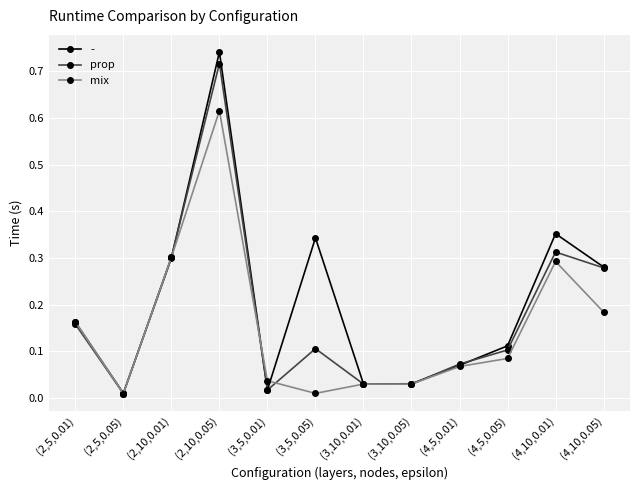

At which category is the sum across all series the highest?

(2,10,0.05)